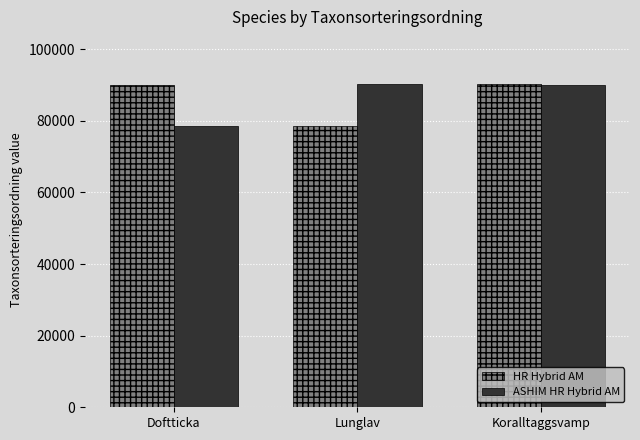

What is the difference between the ASHIM HR Hybrid AM values at Lunglav and Koralltaggsvamp?

222